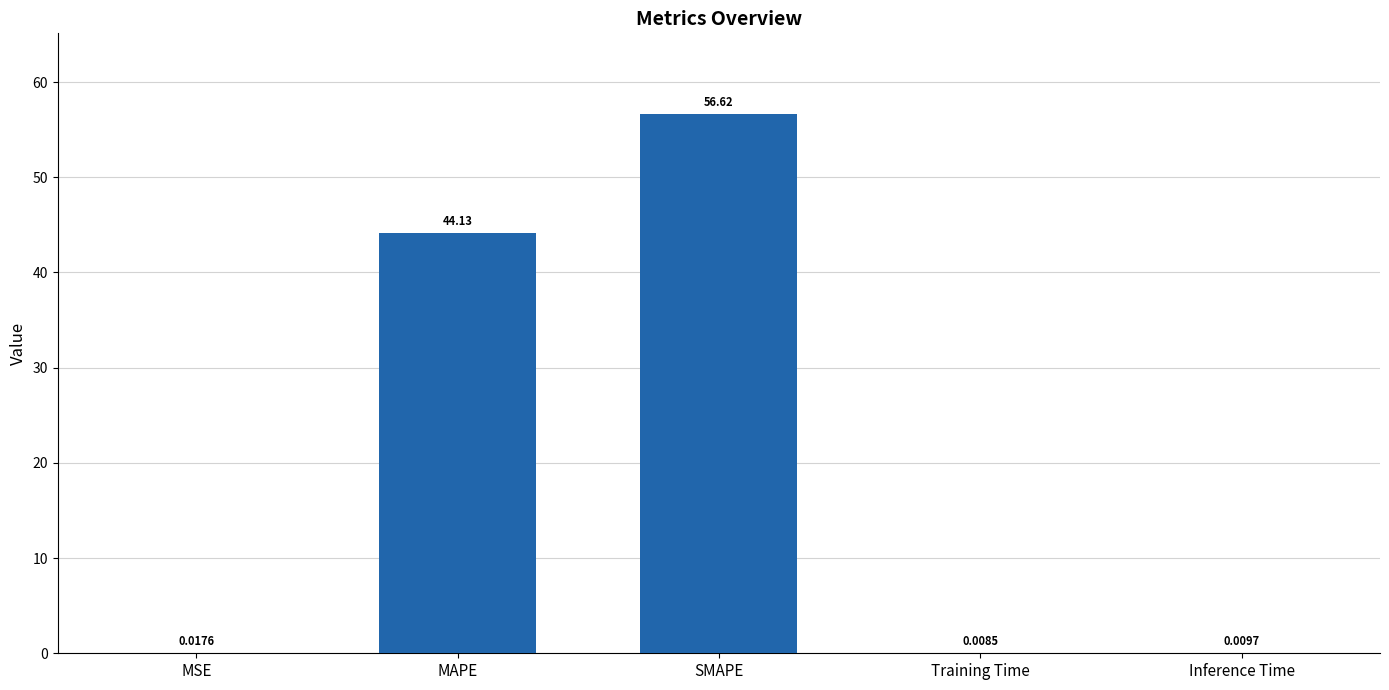

What is the sum of all values?

100.8